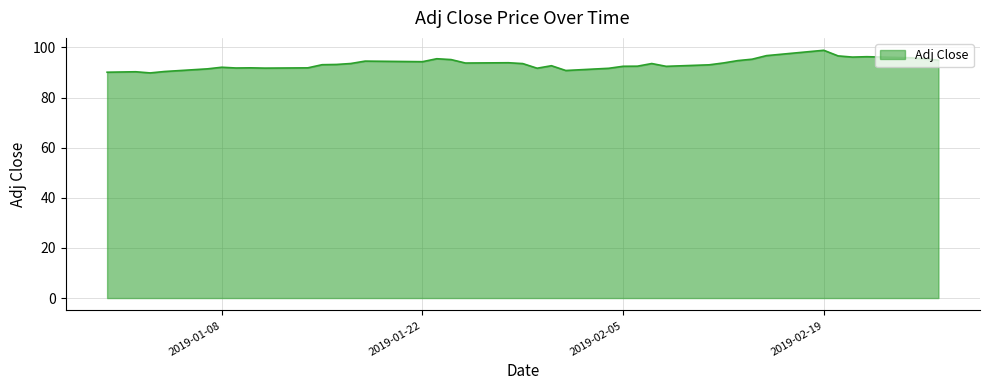

What is the greatest value displayed?

98.9